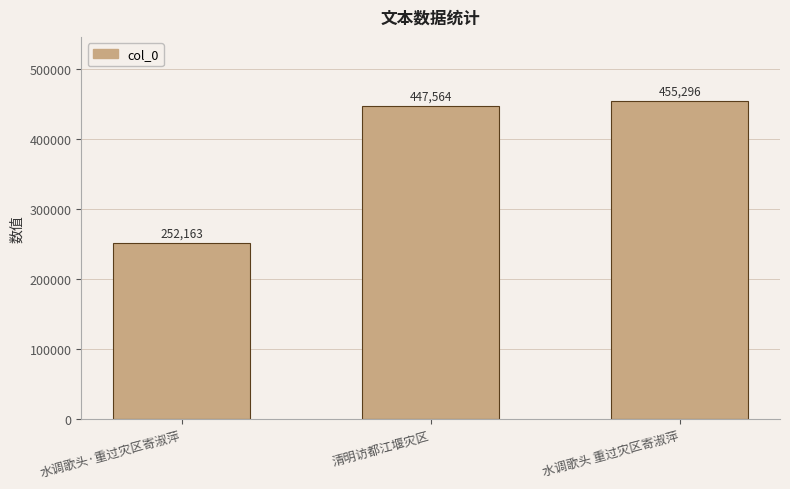

Count the number of categories in the chart.

3